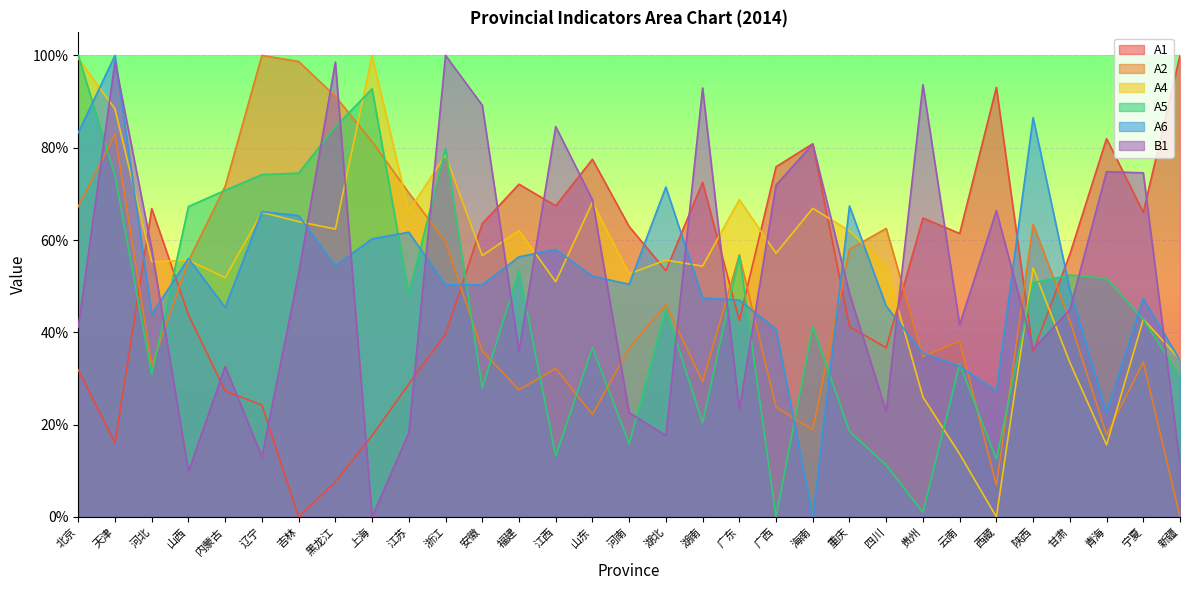

In A6, how many points are lower than both neighbors (excluding endpoints)?

8